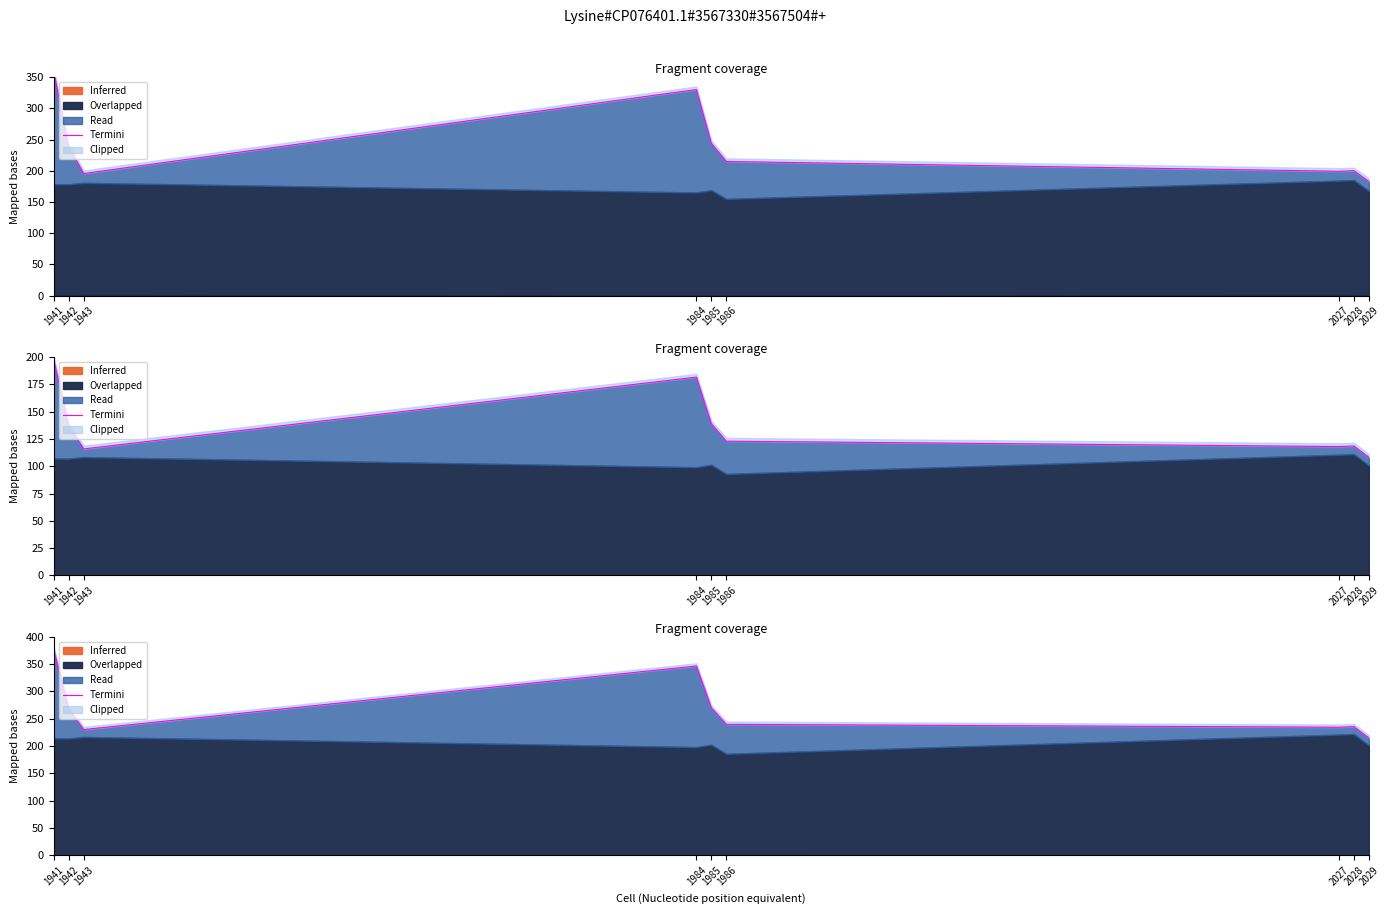

List the labels in order of value, smallest first.

2029, 1943, 2027, 2028, 1986, 1942, 1985, 1984, 1941